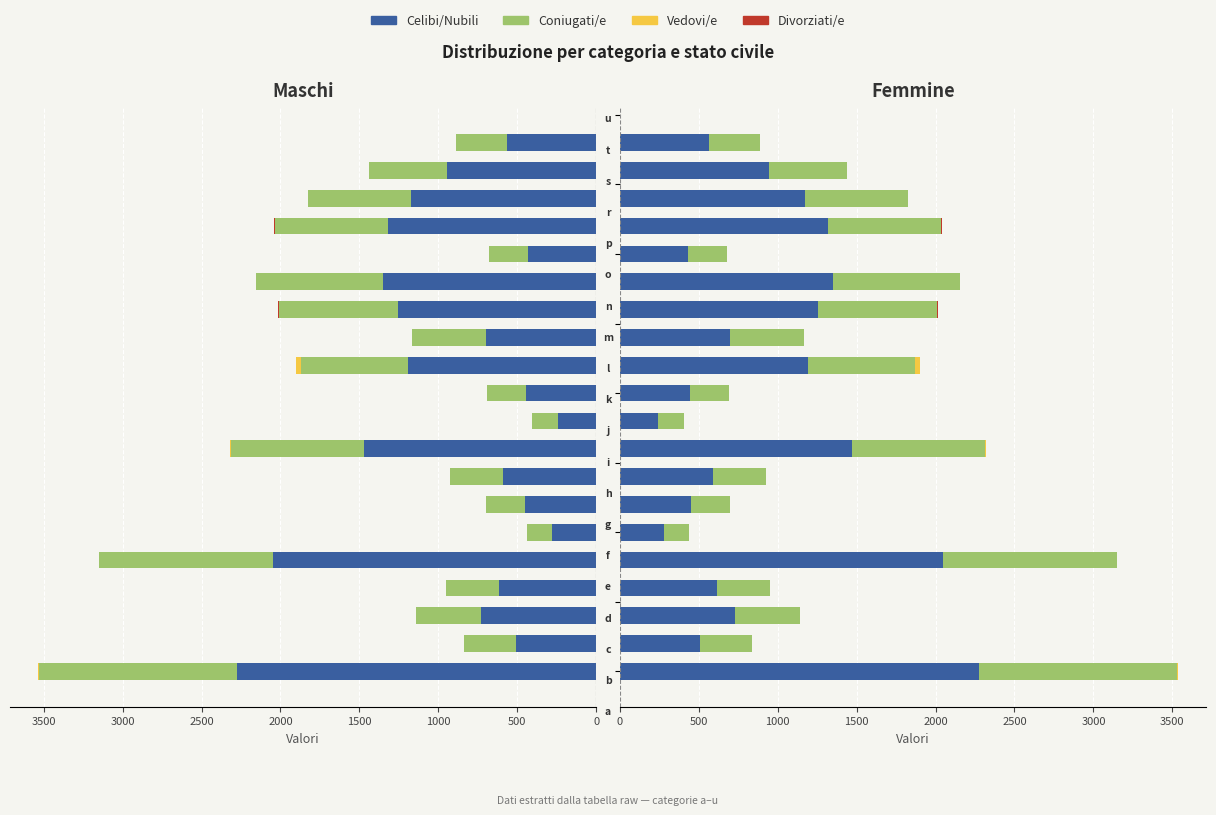

What is the spread (max minus min) of values at 11?

1189